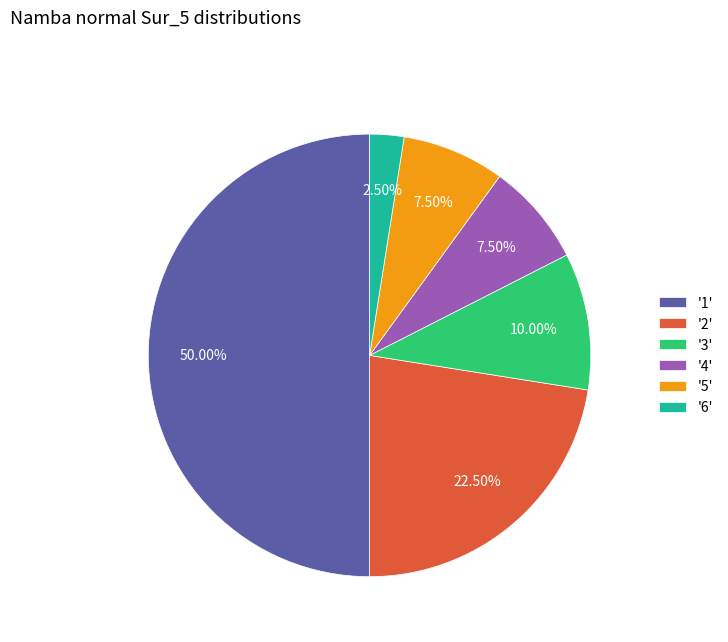

Is '2' the majority of the pie?

No